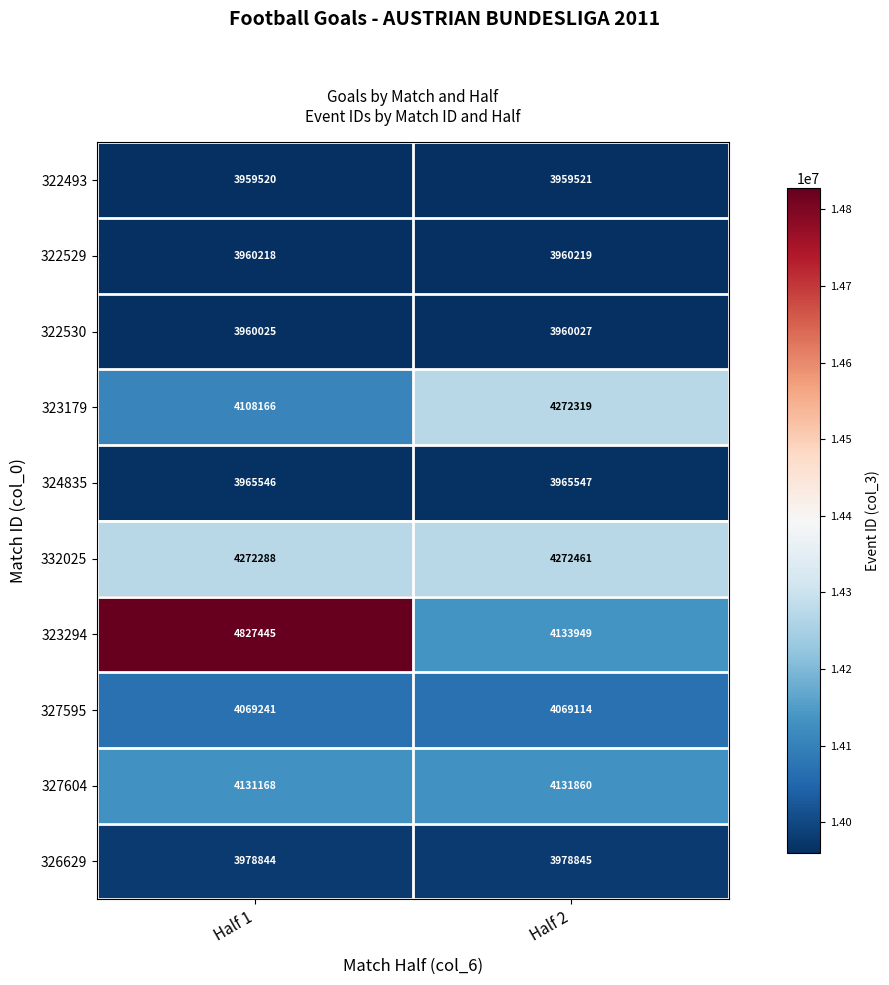

Which label corresponds to the largest value in the chart?

Half 1